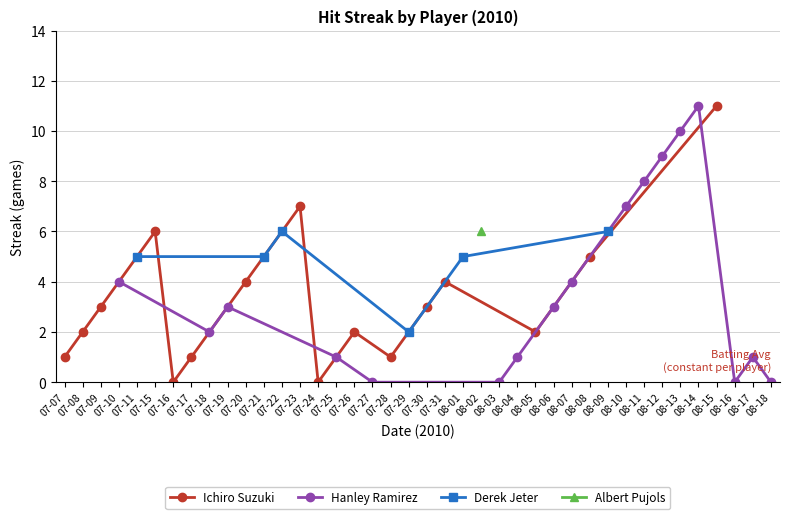

True or false: Streak has a value of 2.3 at 2010-07-23.

False